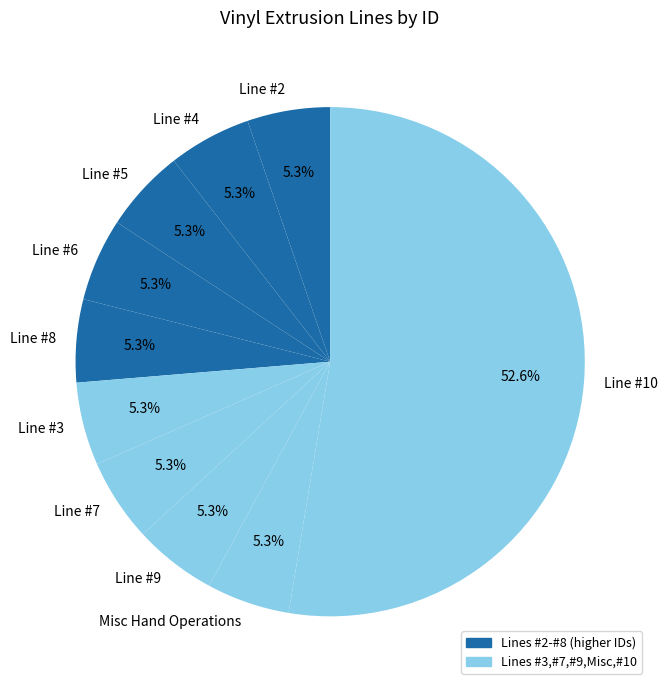

Is it true that Line #2 is 5% of the pie?

True